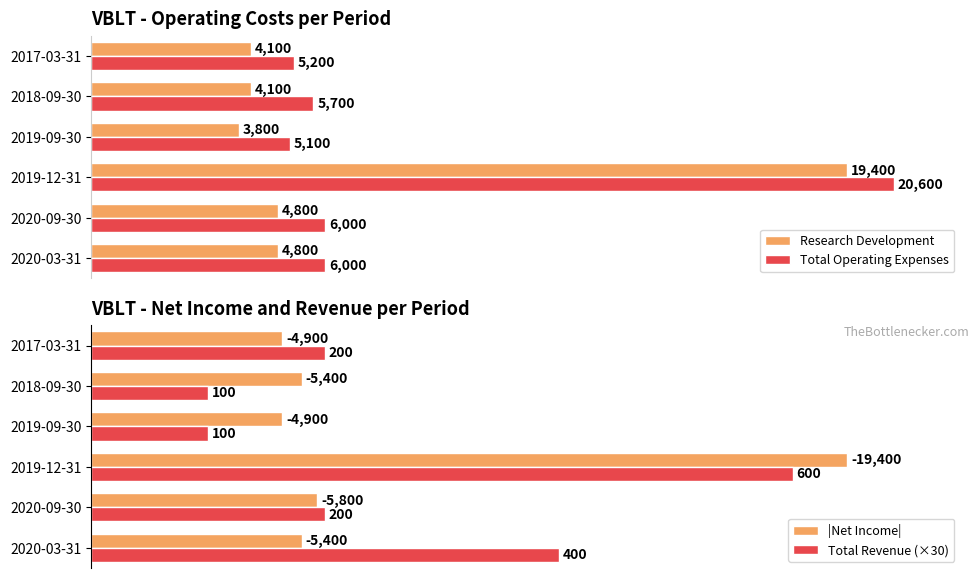

Reading right to left, list all the values displayed in this chart.

Research Development: 4100	4100	3800	19400	4800	4800
Total Operating Expenses: 5200	5700	5100	20600	6000	6000
|Net Income|: 4900	5400	4900	19400	5800	5400
Total Revenue (×30): 6000	3000	3000	18000	6000	12000